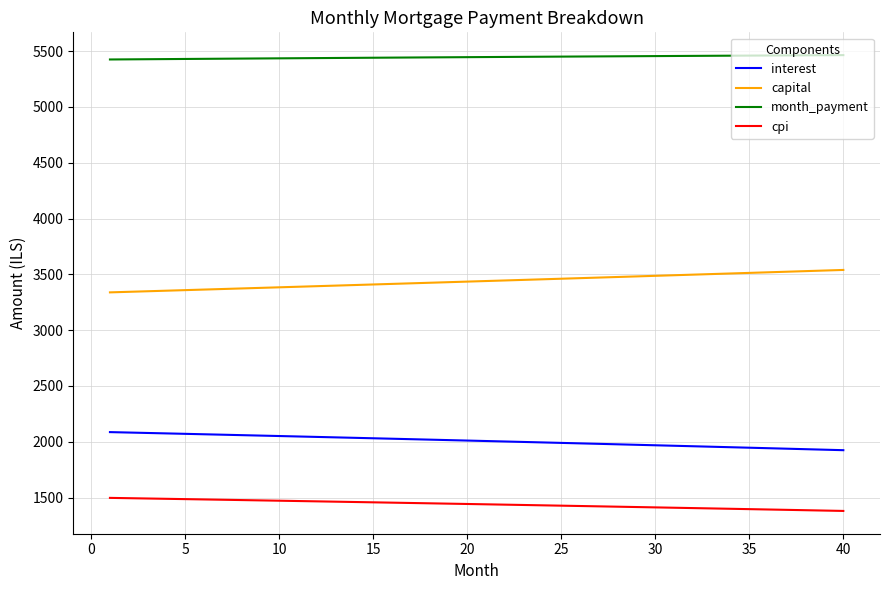

Which series has the largest total across all categories?

month_payment